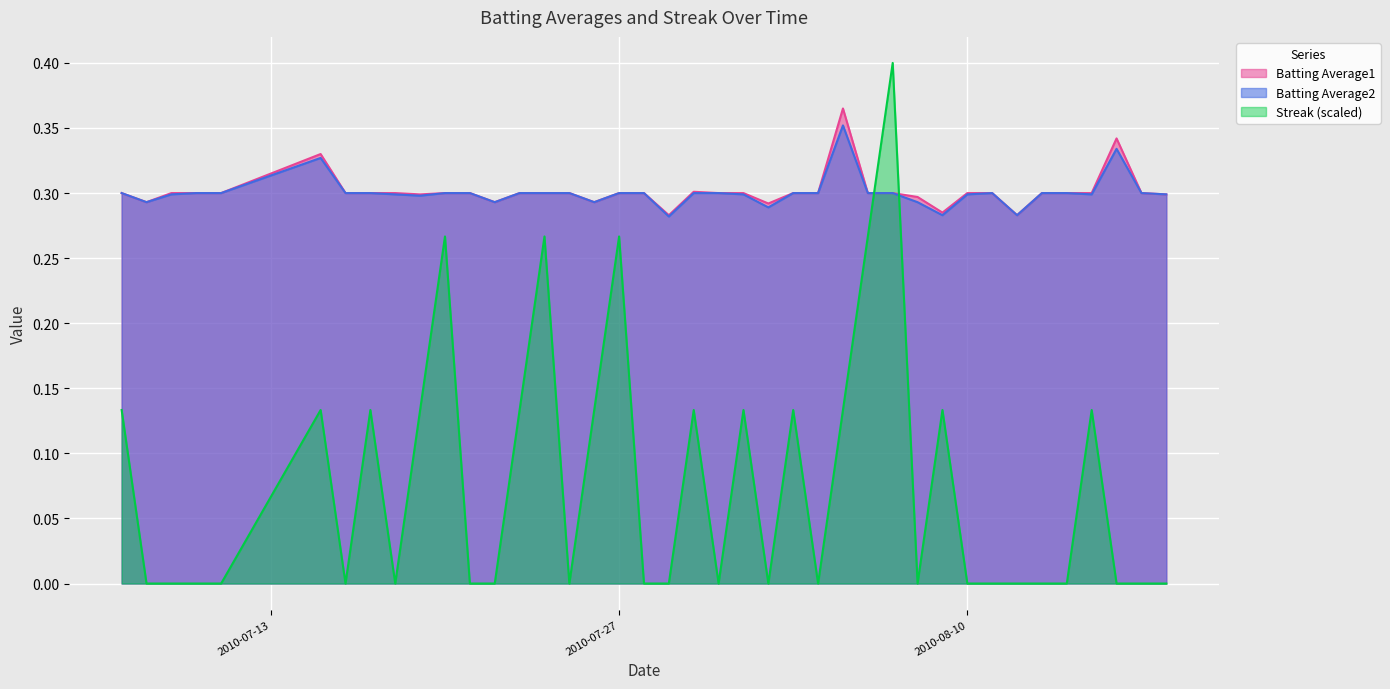

What is the value of the Batting Average2 point at the 14th from the left?

0.3